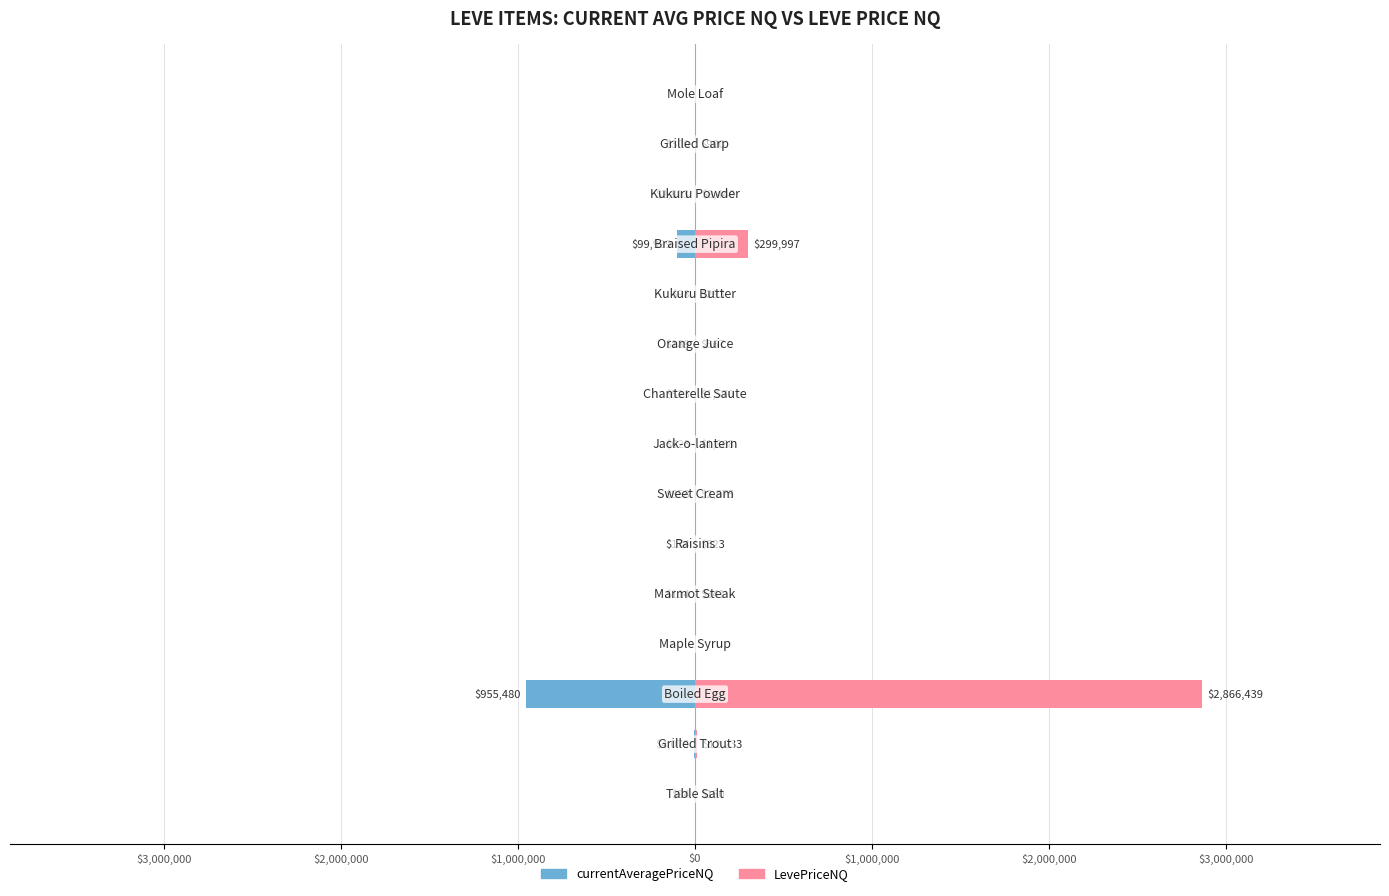

How many bars are there in each group?

2